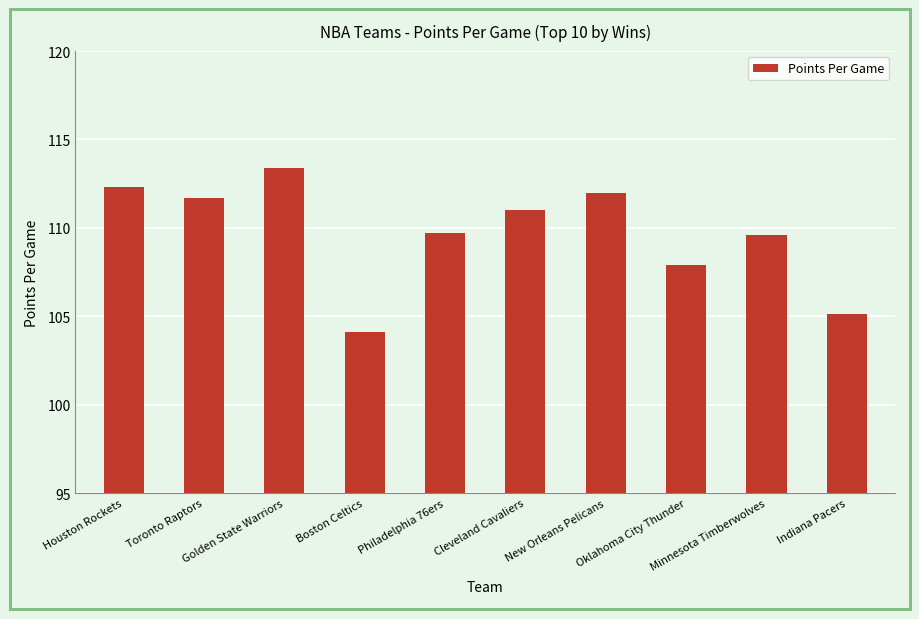

What is the value of the 1st bar from the left?

112.3